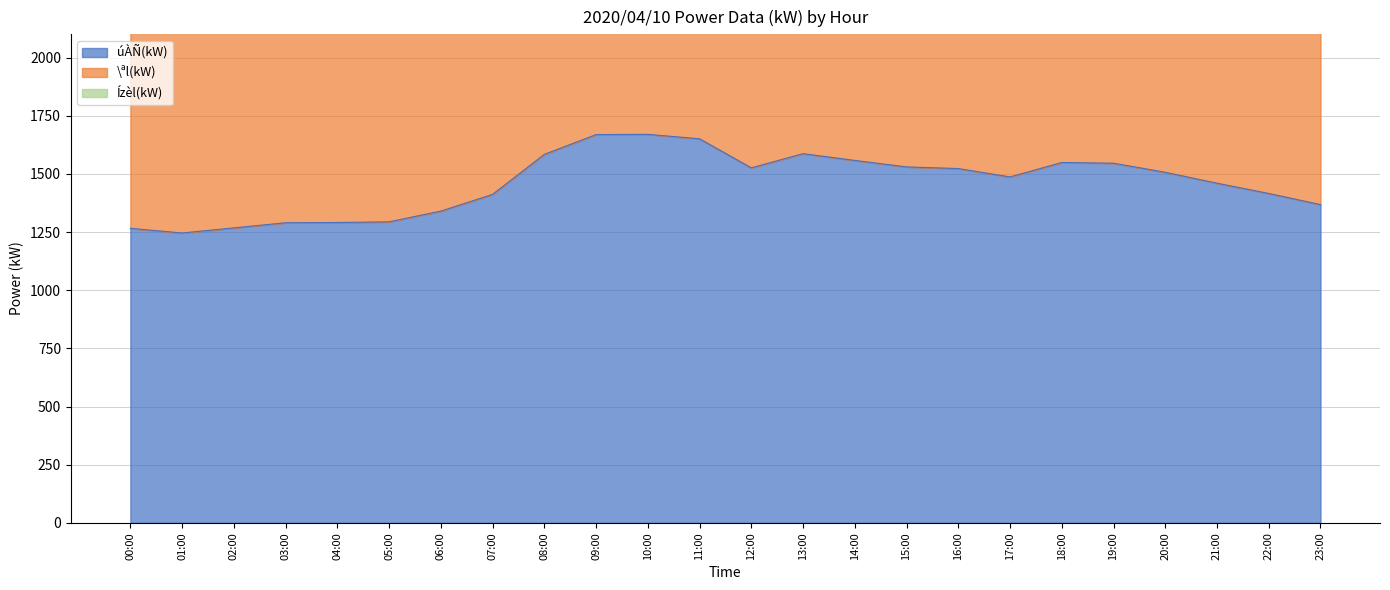

At which label does Ízèl(kW) first exceed 4726?

08:00